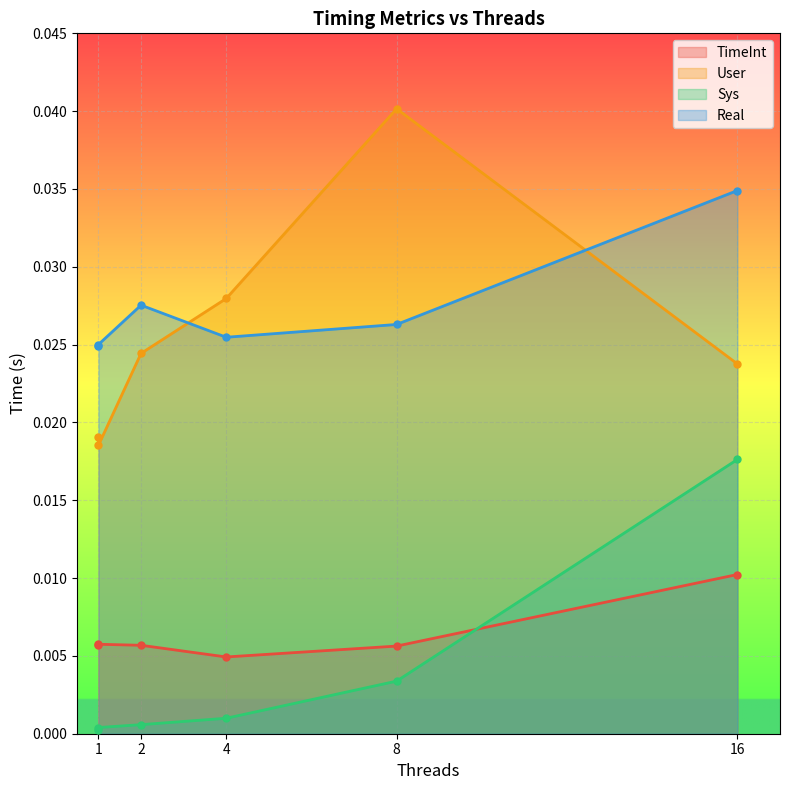

Is it true that Sys equals 0.0 at 2?

True